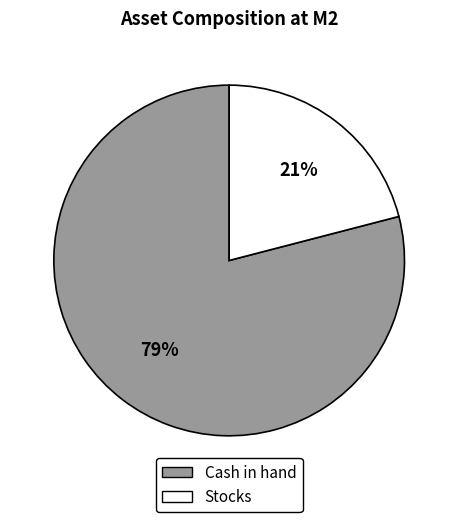

How many slices are in this pie chart?

2